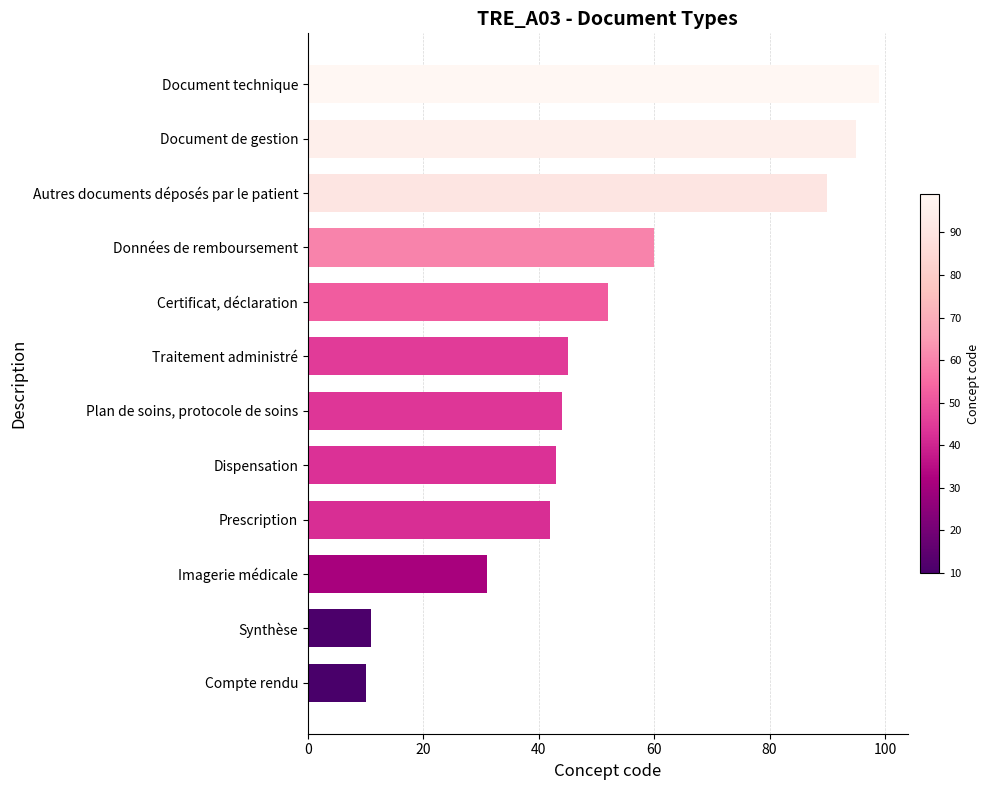

What is the average value?

52